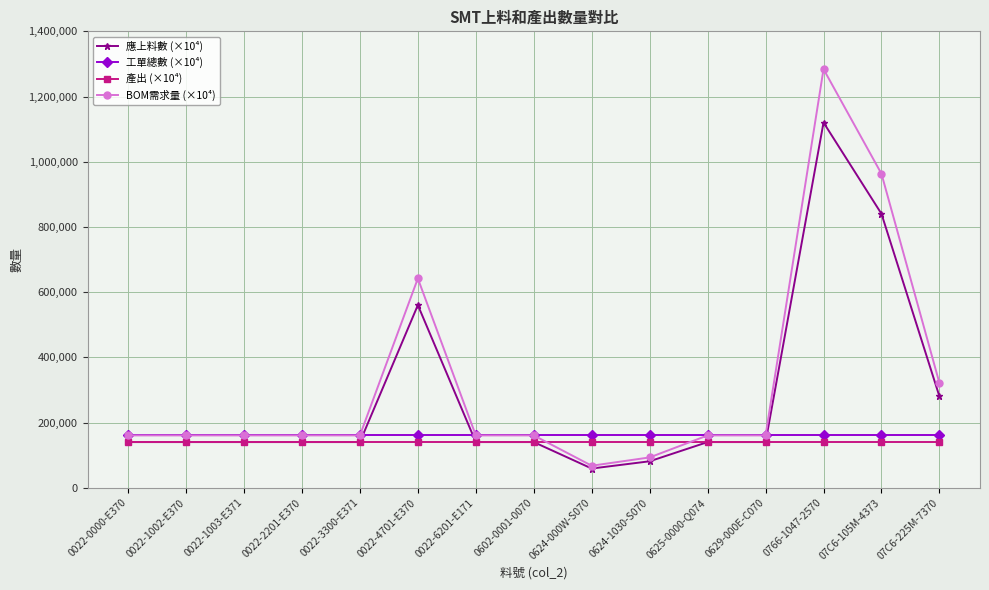

What is the spread (max minus min) of values at 0022-4701-E370?

501964